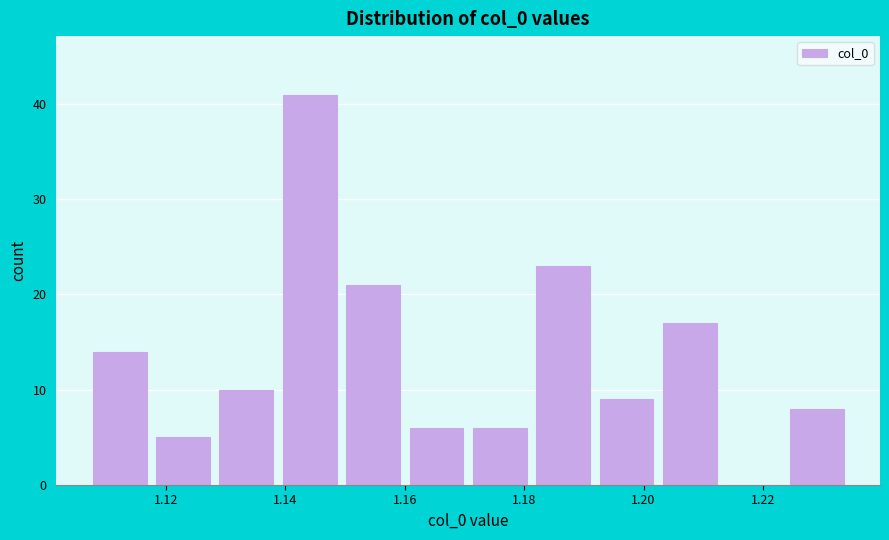

Which range on the x-axis has the tallest bar?

1.138 to 1.150